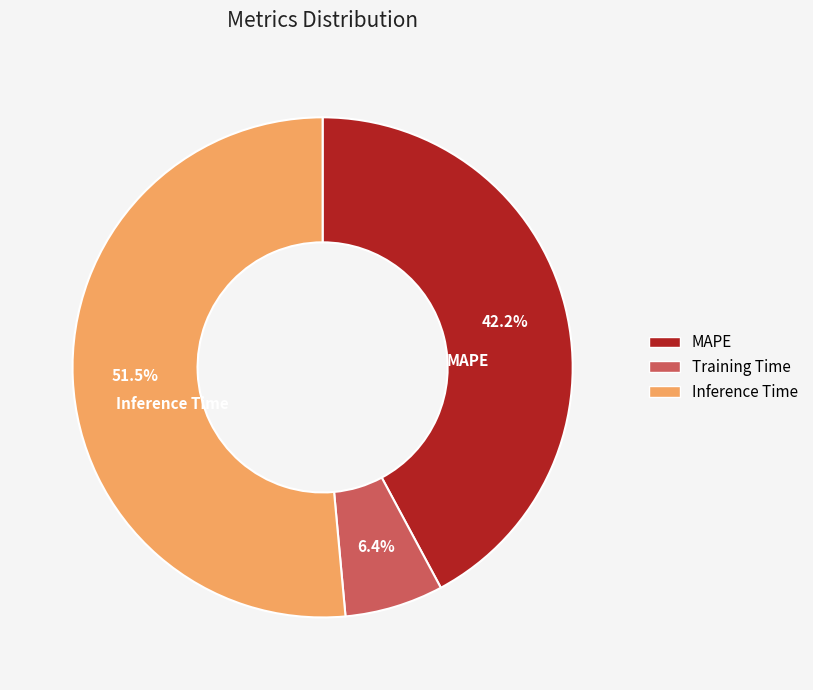

What is the largest slice in the pie chart?

Inference Time